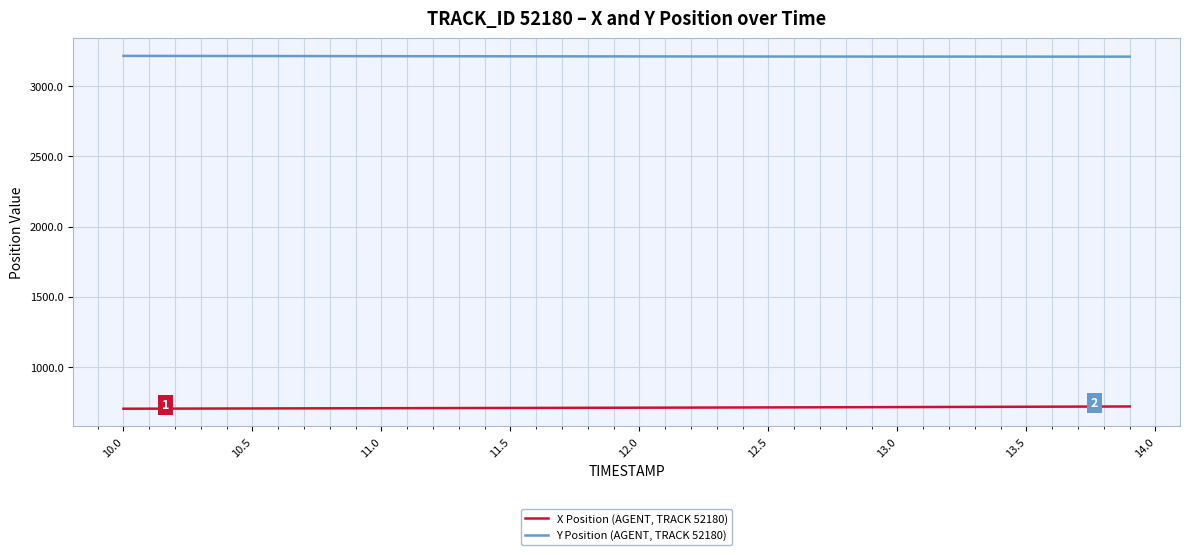

True or false: X Position (AGENT, TRACK 52180) and Y Position (AGENT, TRACK 52180) intersect in this chart.

False